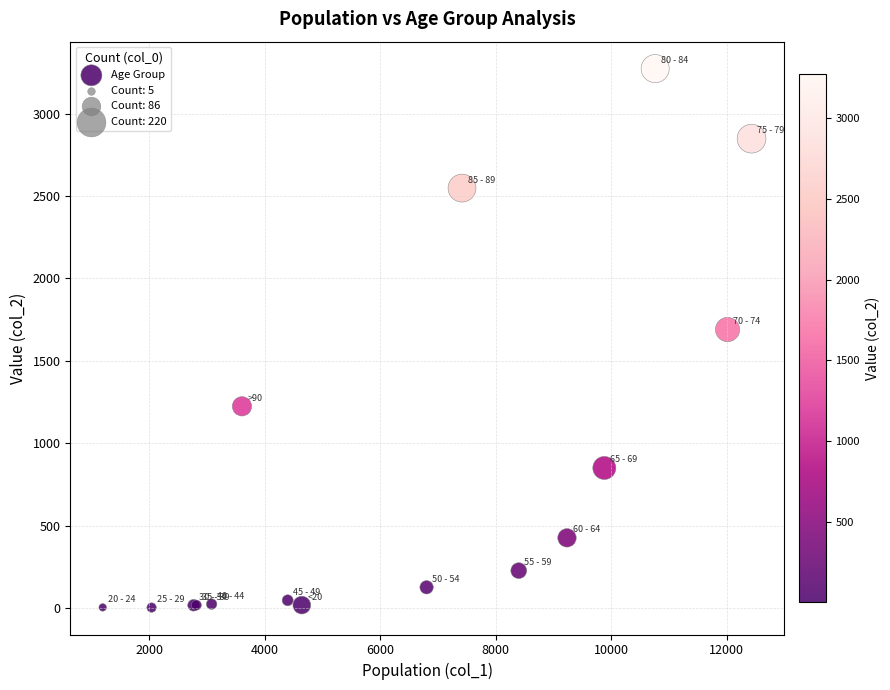

What Y value in the scatter plot is closest to 1638?

1690